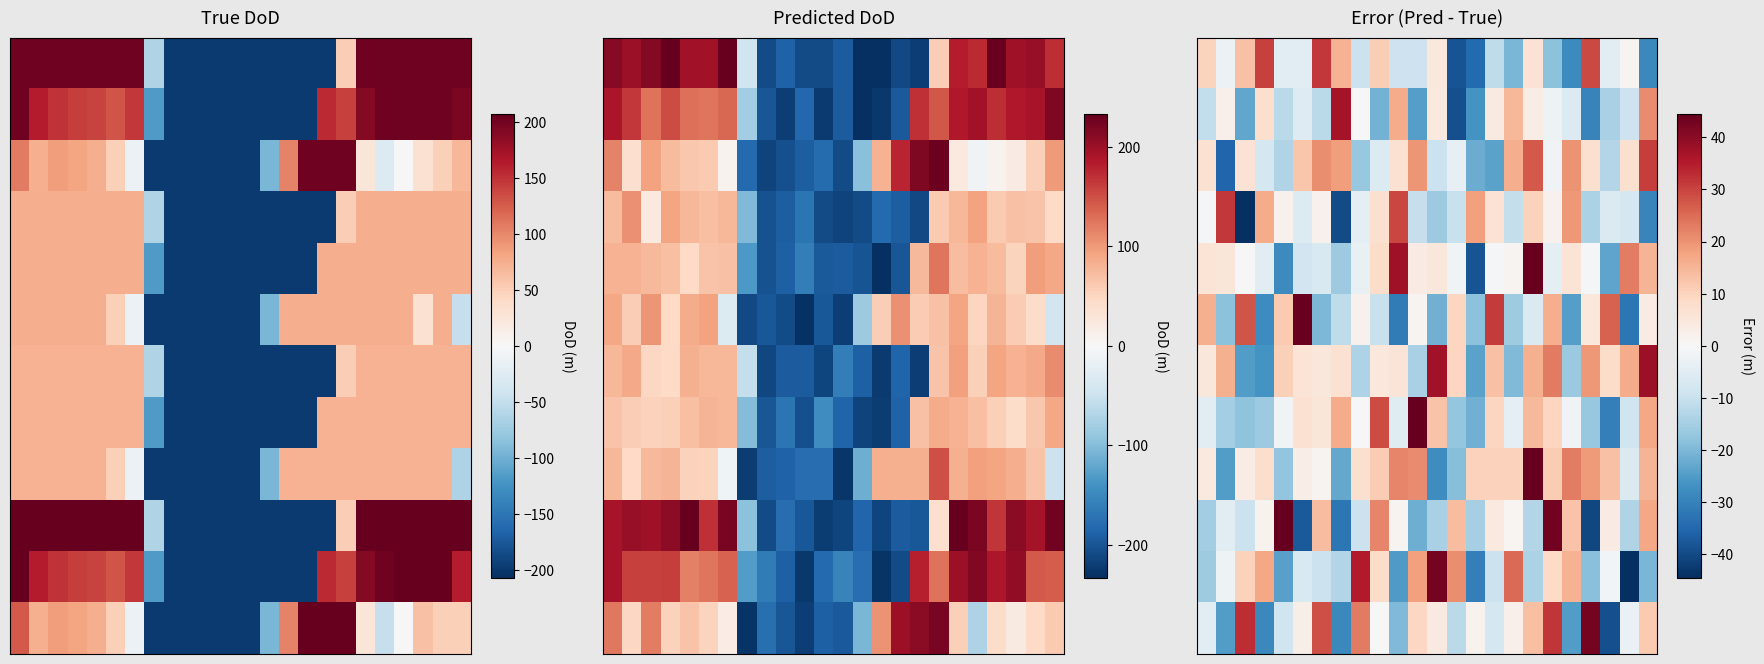

Between 1 and 4, which is larger?

1